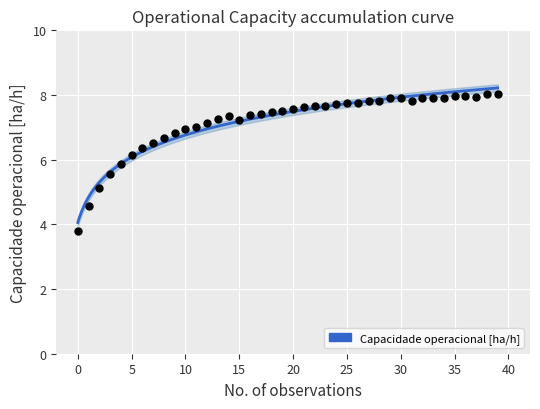

Between 26 and 11, which is larger?

26